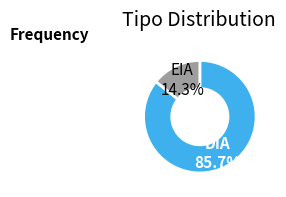

What percentage is the EIA slice, to the nearest percent?

14%